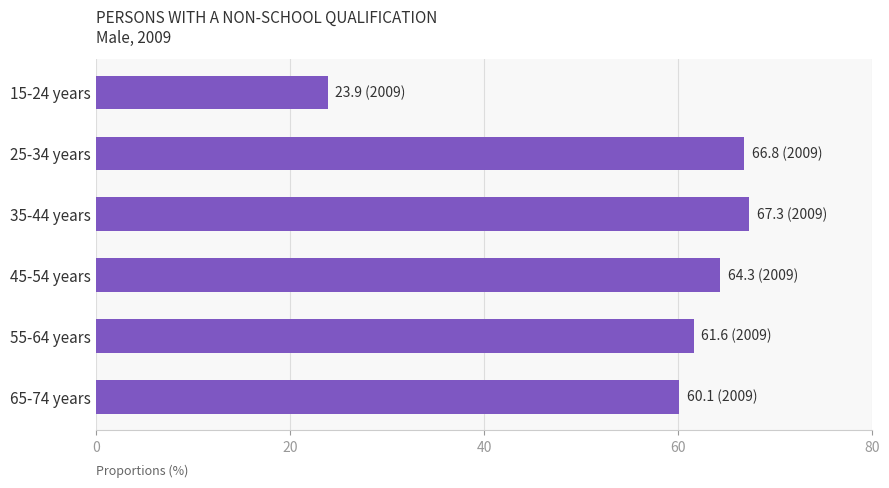

Is it true that the value at 45-54 years is 64.3?

True